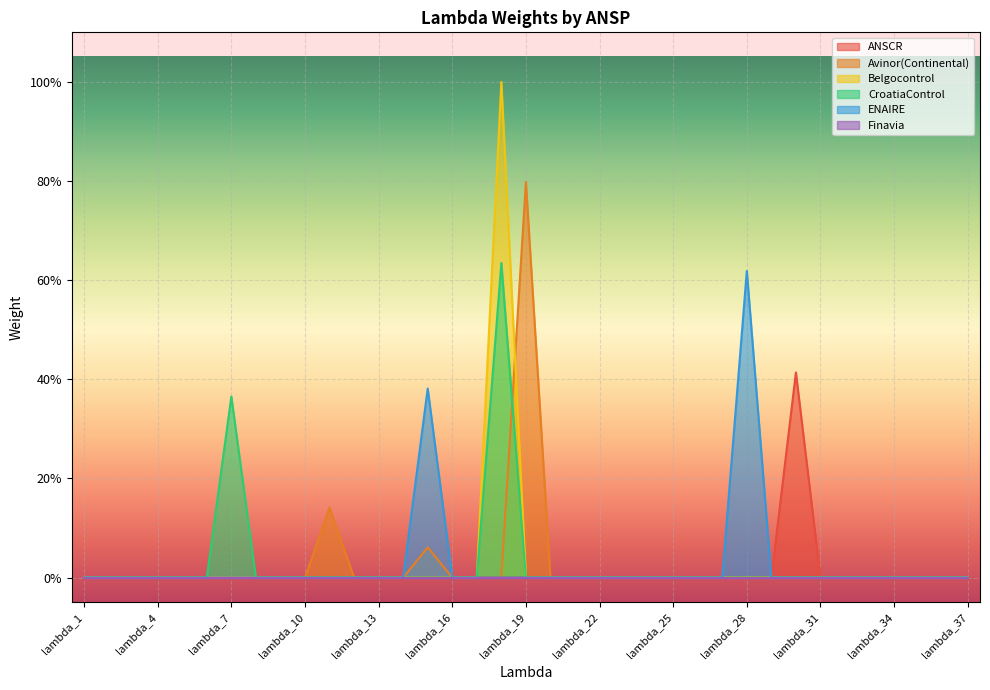

How many data points in ANSCR are above 0?

1